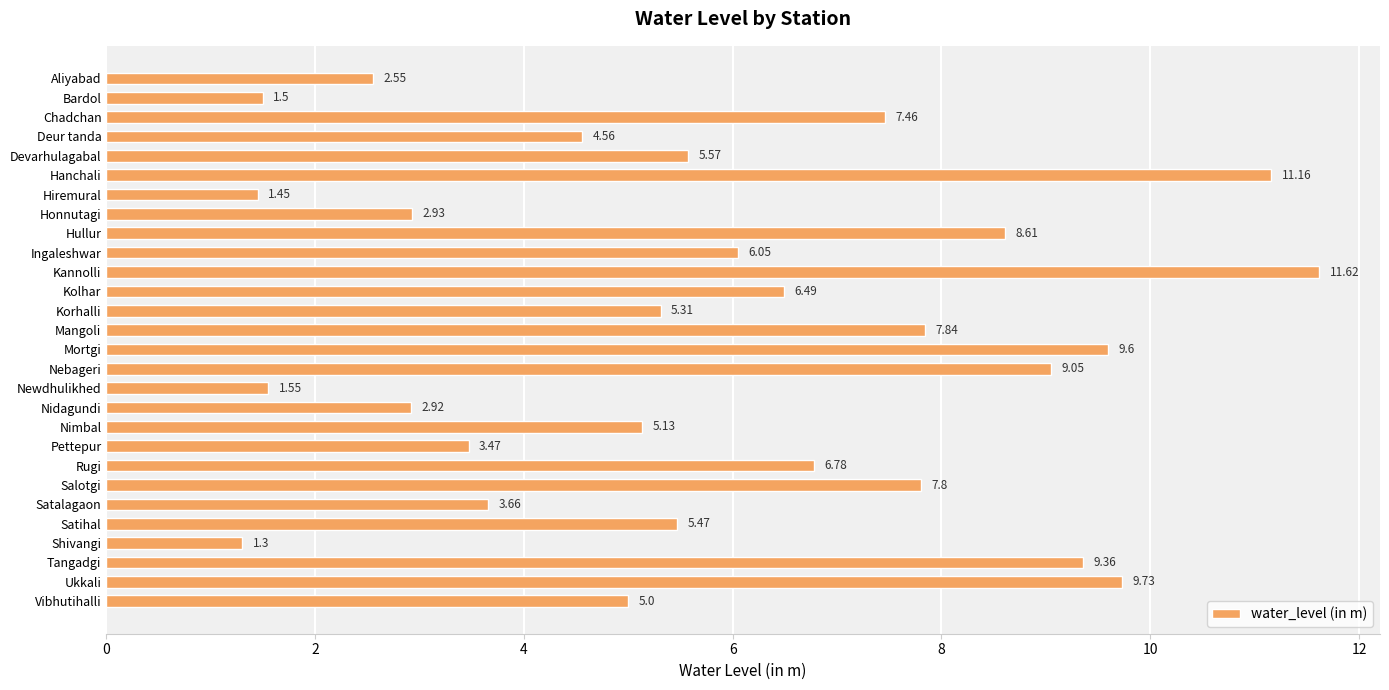

At which label is the value closest to 6?

Ingaleshwar